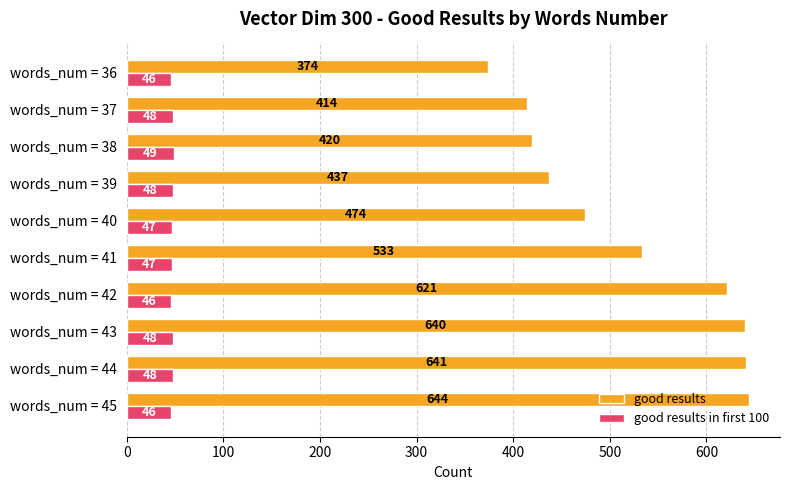

Which series has the widest spread of values?

good results